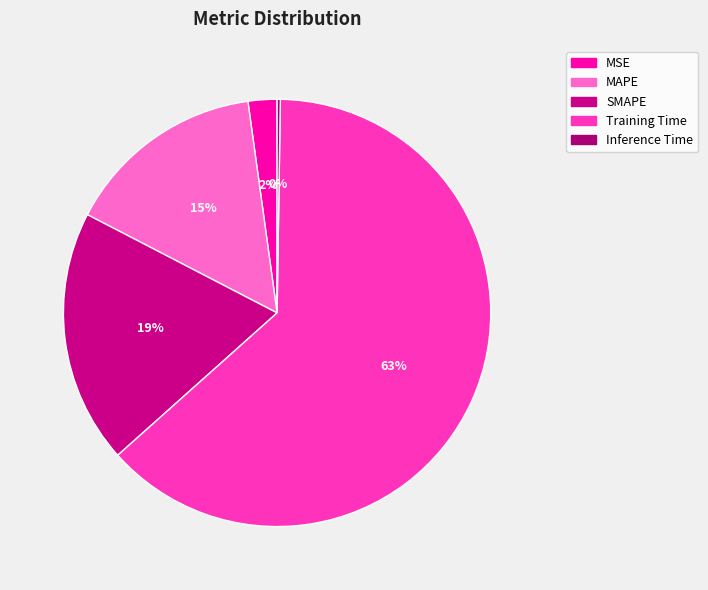

Rank the categories by value from highest to lowest.

Training Time, SMAPE, MAPE, MSE, Inference Time